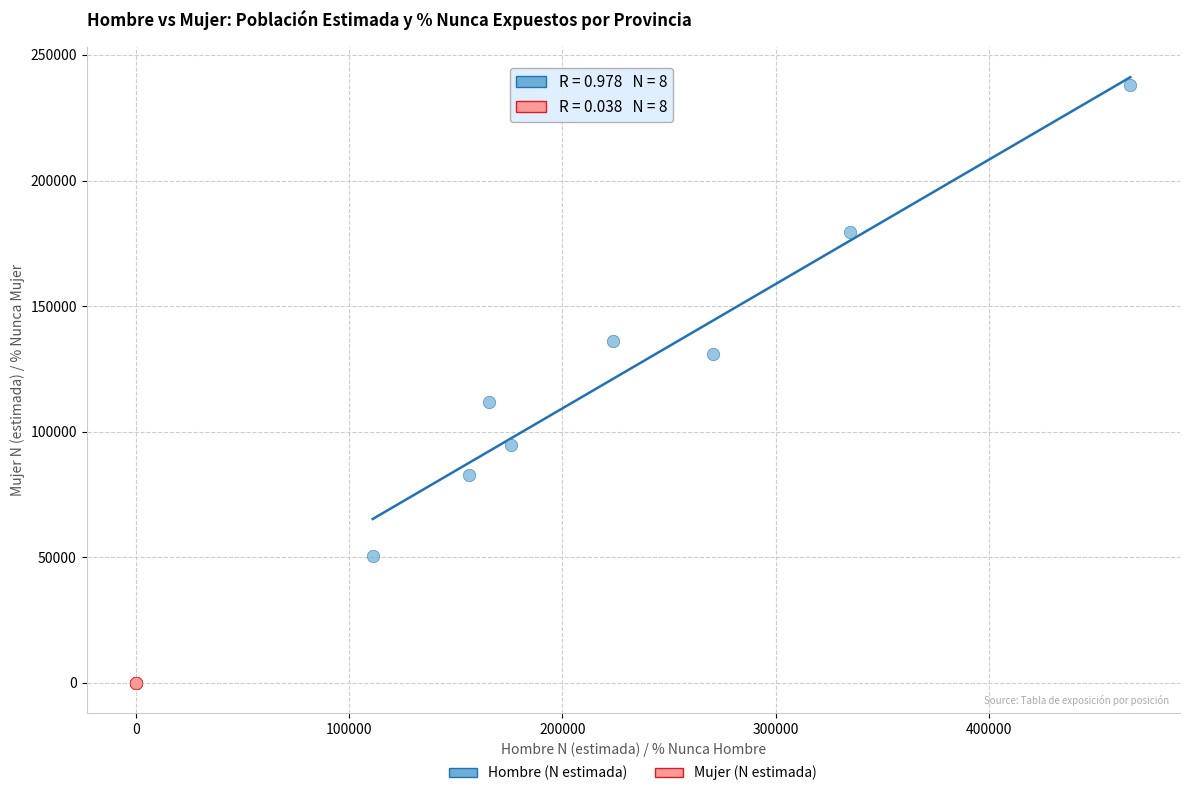

Which series contains the lowest Y value?

Mujer (N estimada)